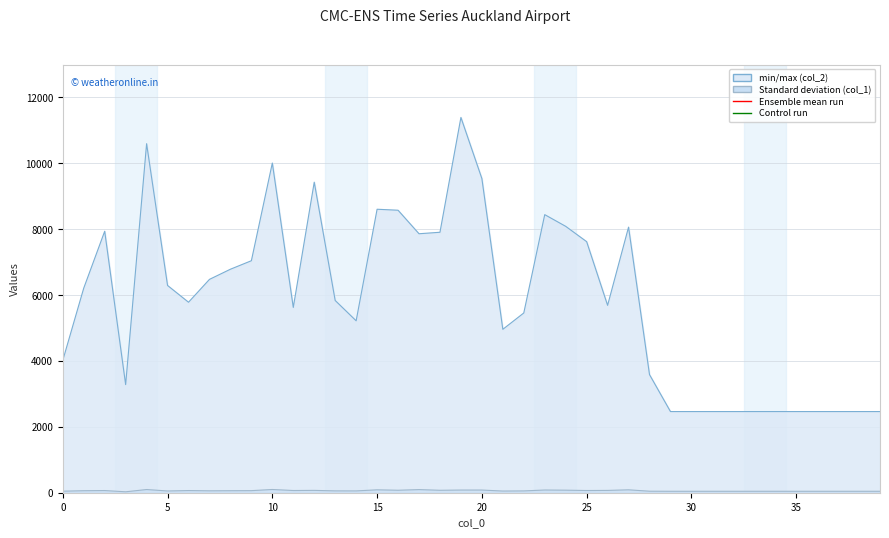

At which label does col_2 first exceed 5836?

1